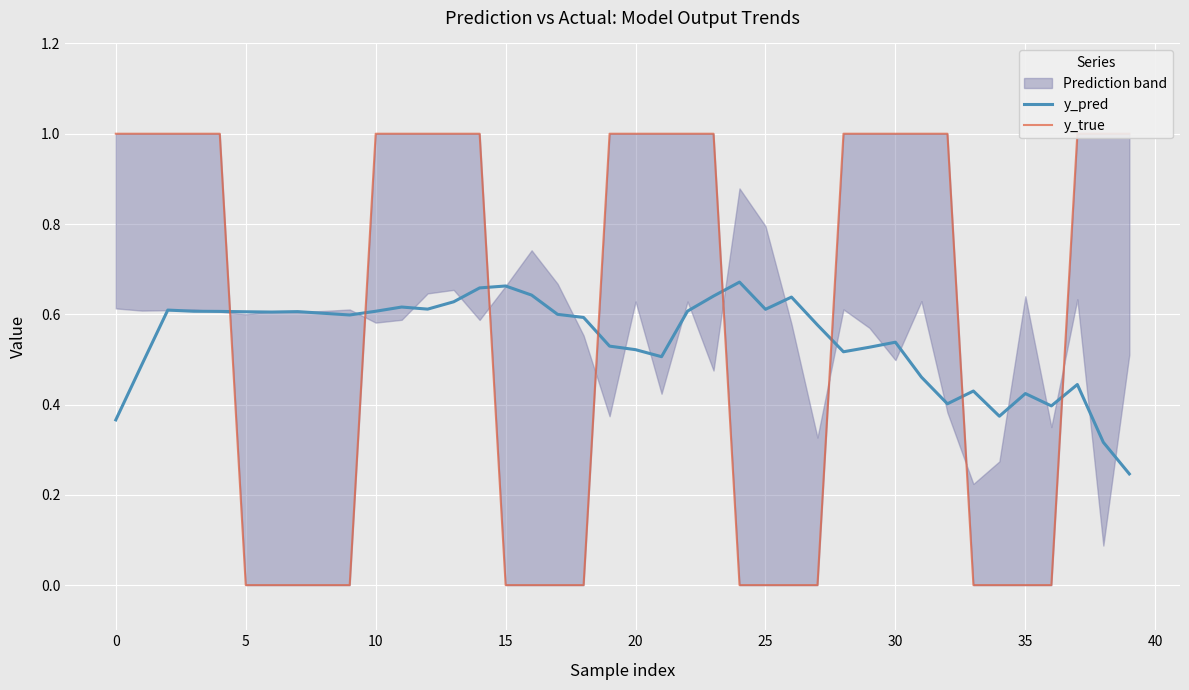

What is the average value of the y_pred series?

0.5